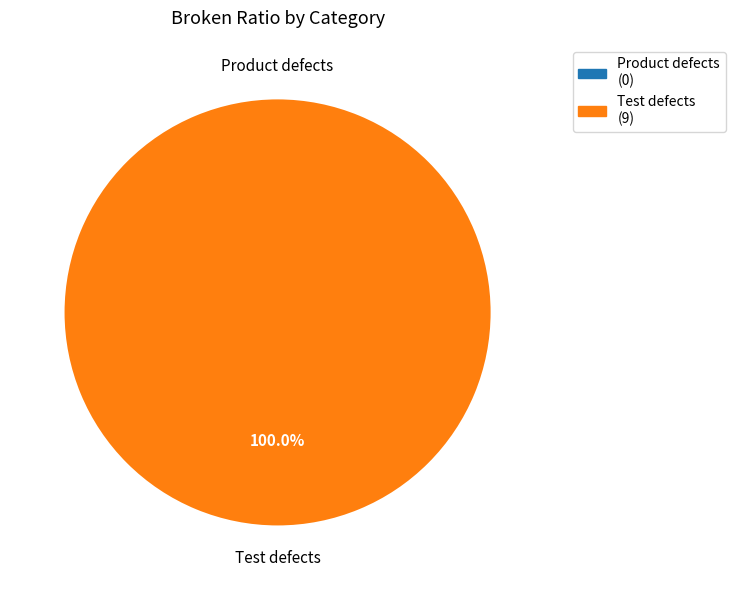

Between Test defects and Product defects, which is larger?

Test defects